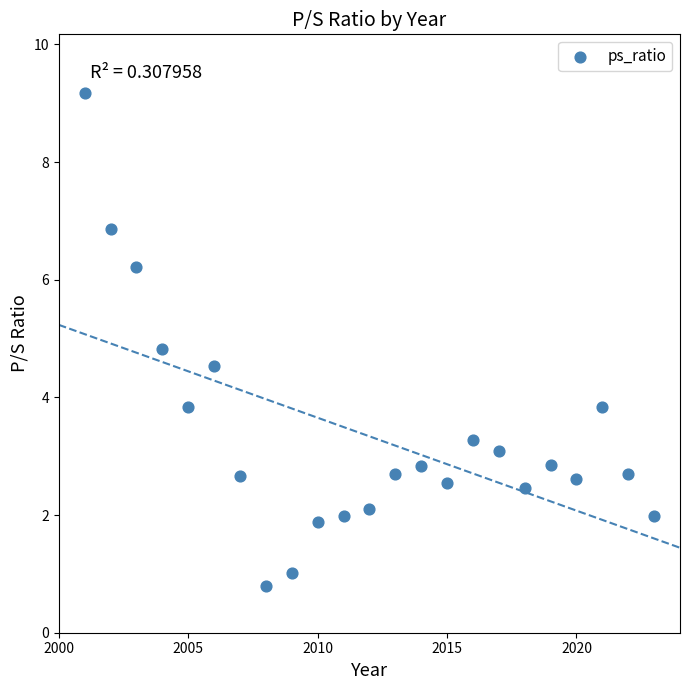

What is the range of Y values (max minus min)?

8.4